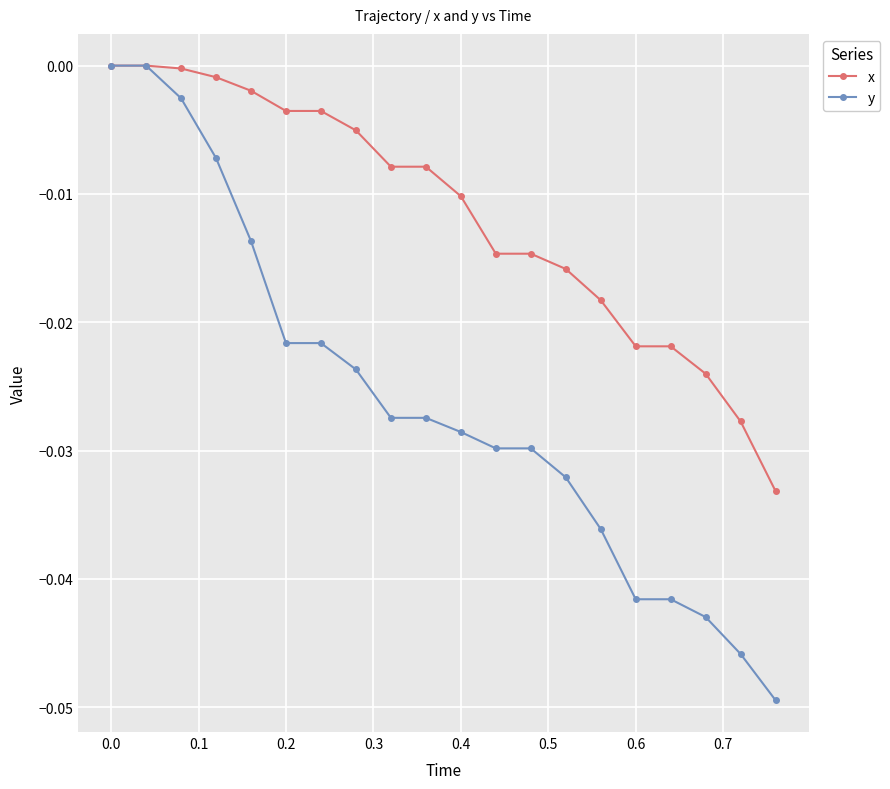

Which series has the widest spread of values?

y